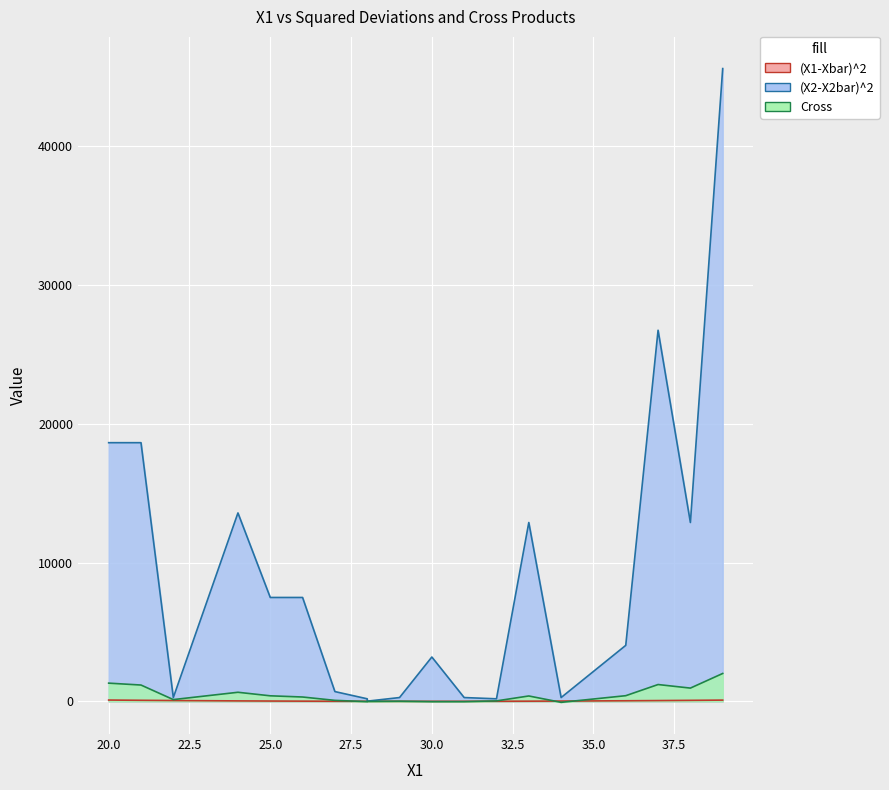

After their last crossing, which series has the higher values: Cross or (X1-Xbar)^2?

Cross